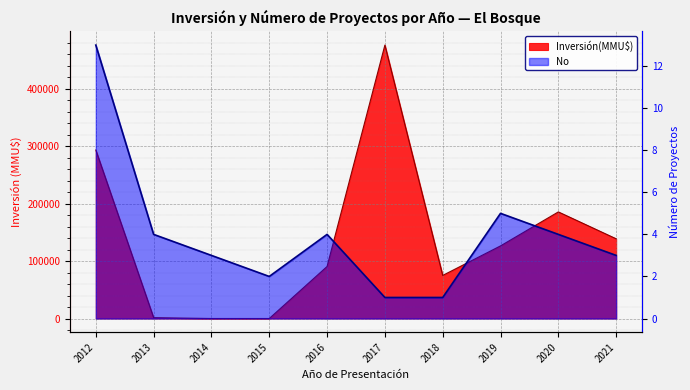

Rank the series by their average value, from lowest to highest.

No, Inversión(MMU$)